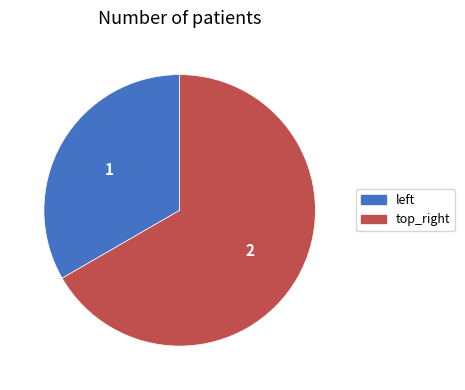

Rank the categories by value from lowest to highest.

left, top_right